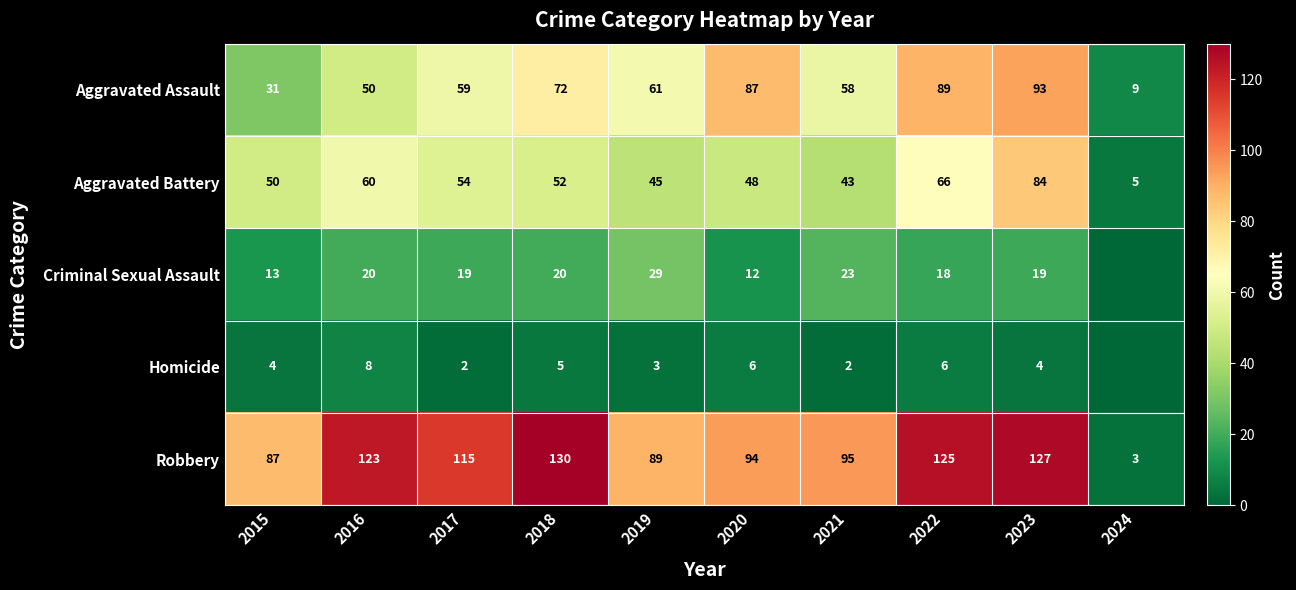

Which series has the widest spread of values?

Robbery